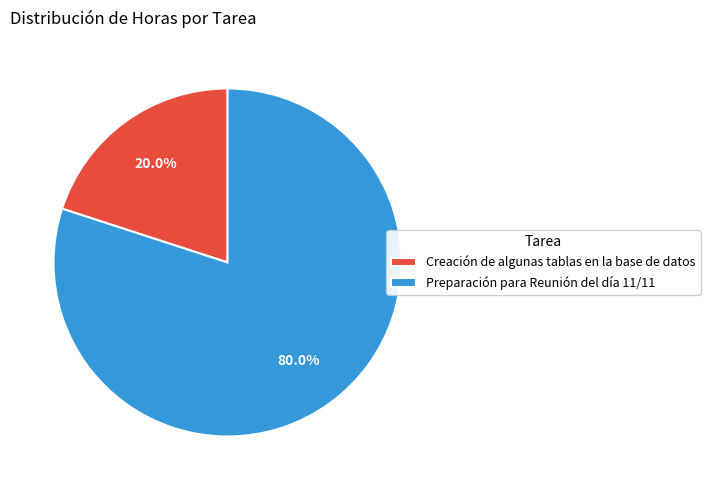

How many segments does this pie chart have?

2